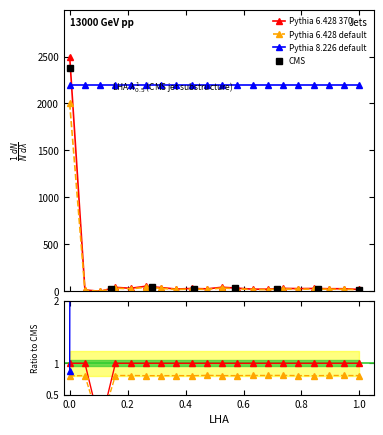

What is the maximum value shown in the chart?

2500.0